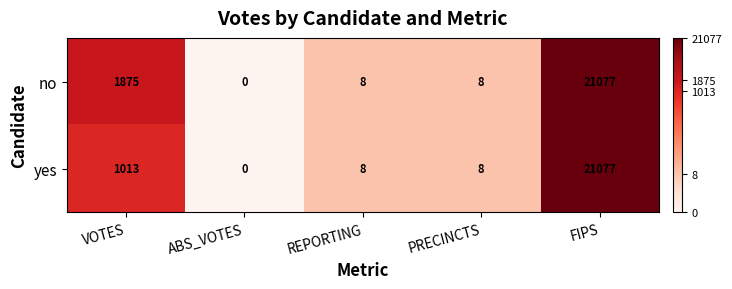

What is the total value across all series at PRECINCTS?

16